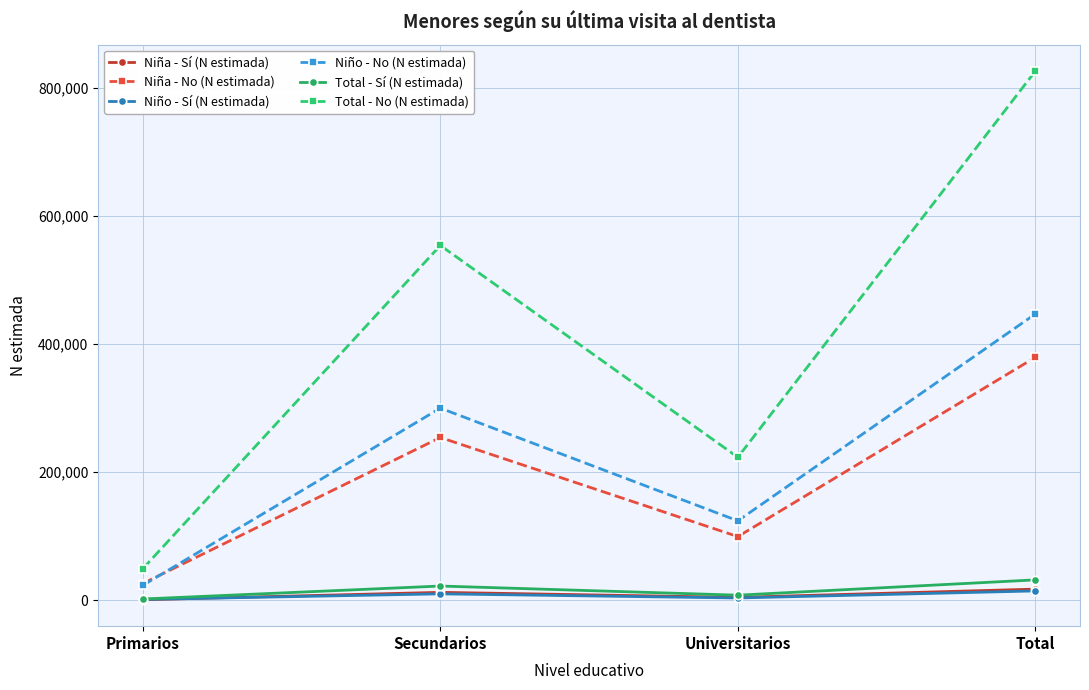

What is the difference between the highest and lowest values at Secundarios?

543681